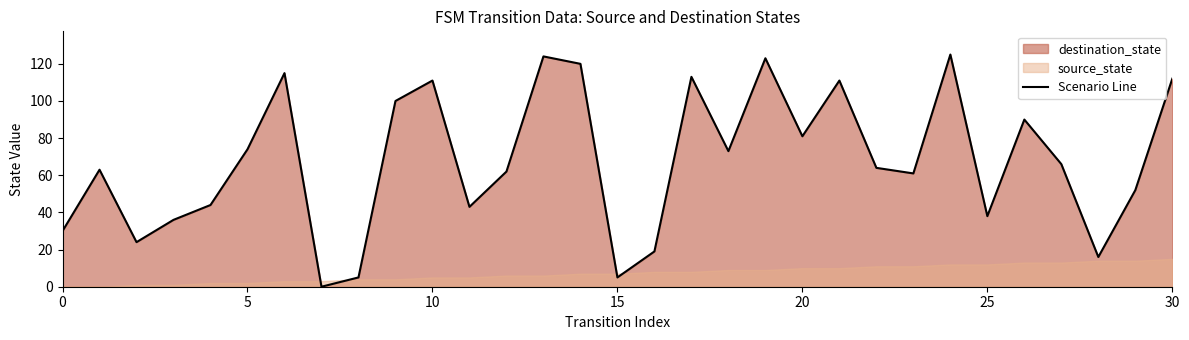

The value of Scenario Line at 5 is 105. True or false?

False